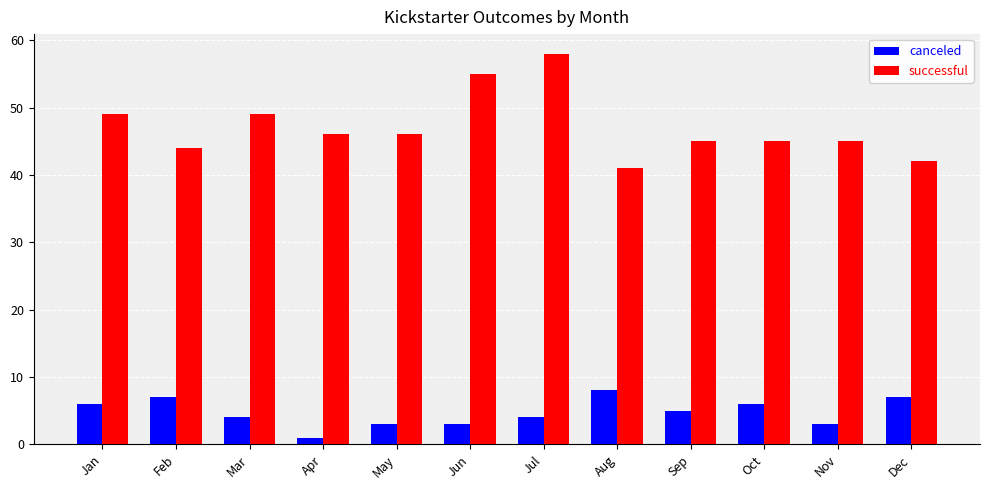

How many data points in canceled are less than 5?

6